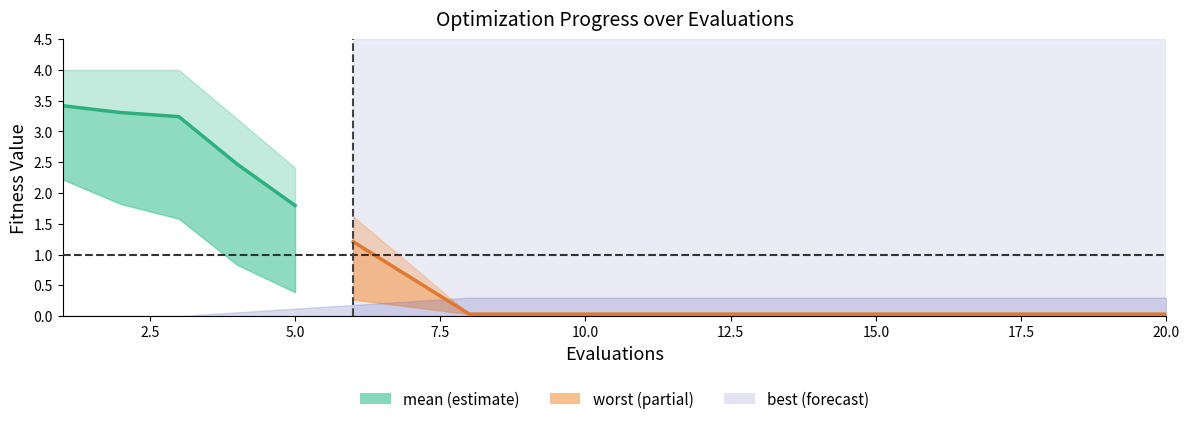

Between 7.5 and 10.0, which is larger?

7.5